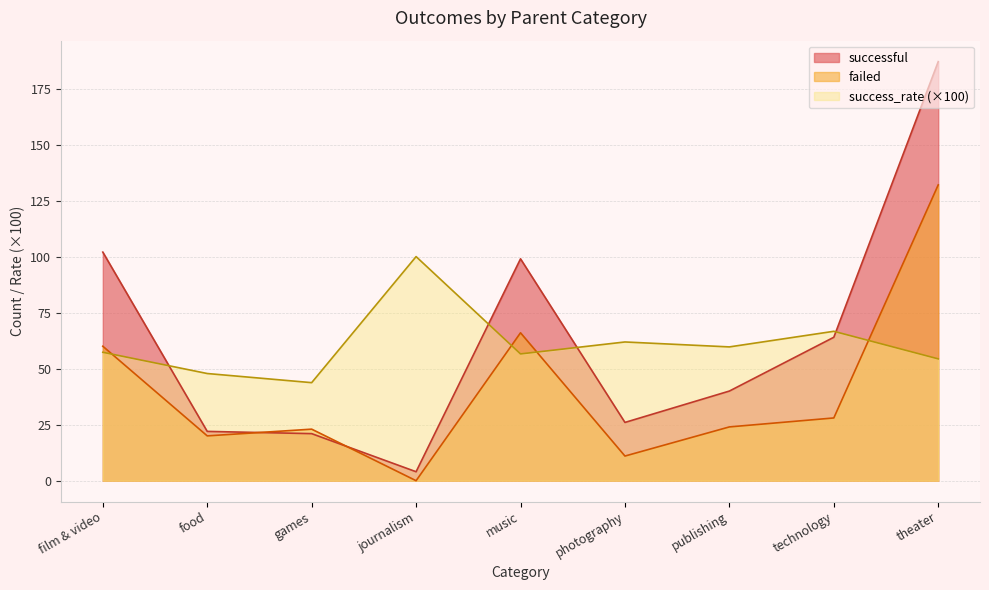

List the series in order of their peak value, lowest first.

success_rate (×100), failed, successful